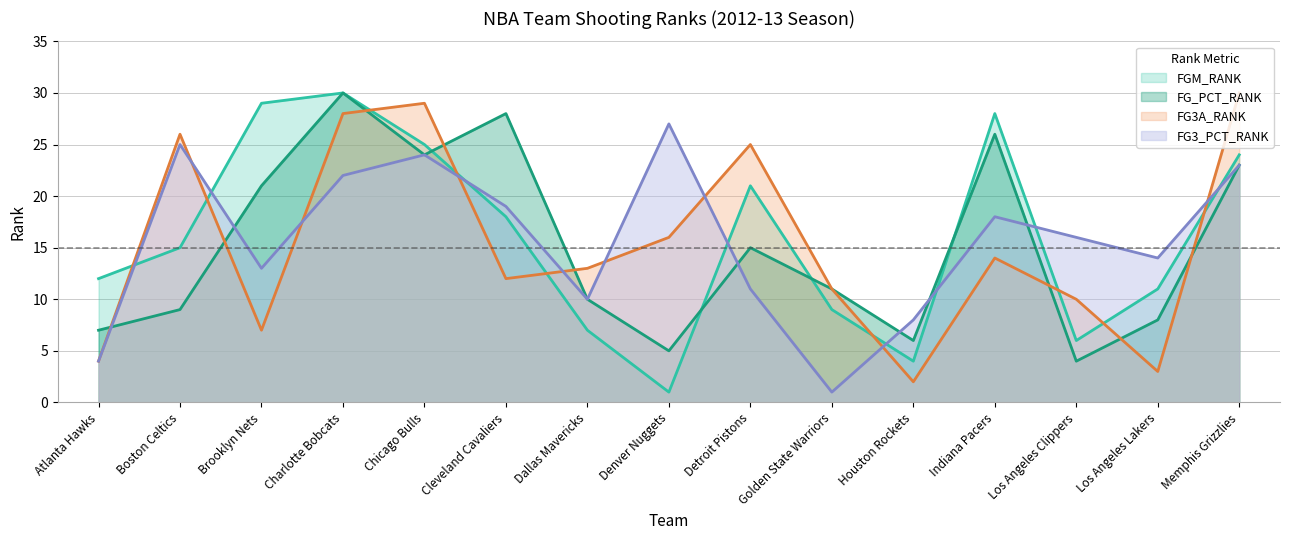

What is the average value of the FG3A_RANK series?

15